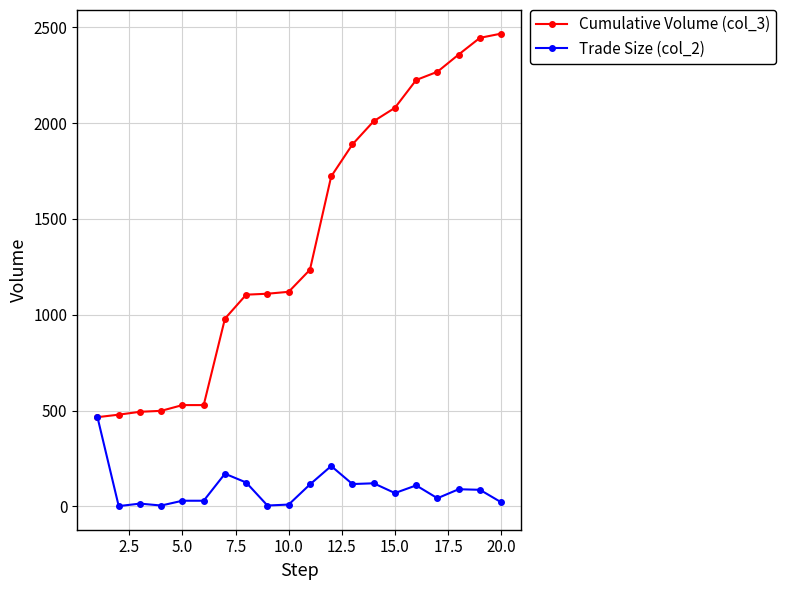

Which series has the largest total across all categories?

Cumulative Volume (col_3)